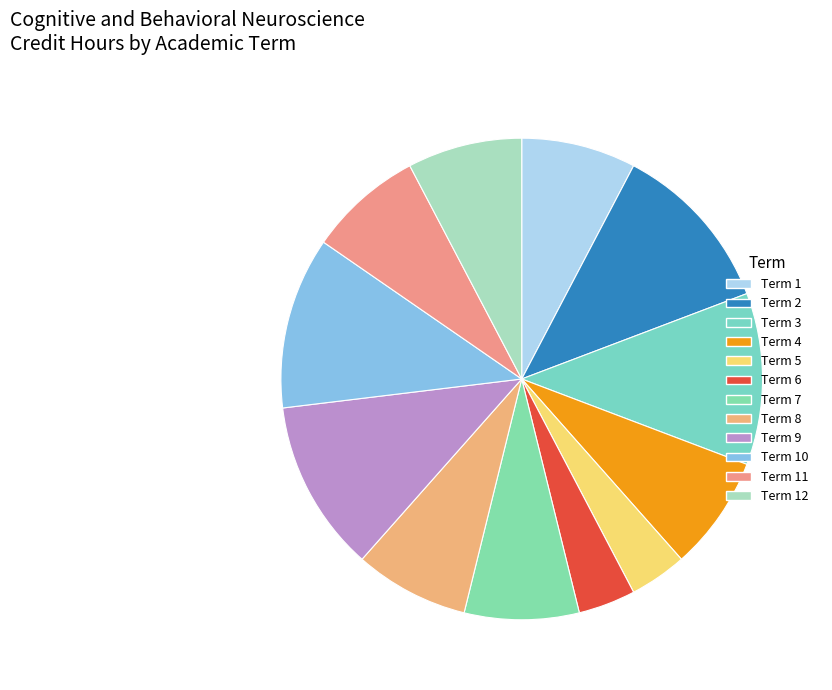

Does Term 4 account for over 50% of the chart?

No